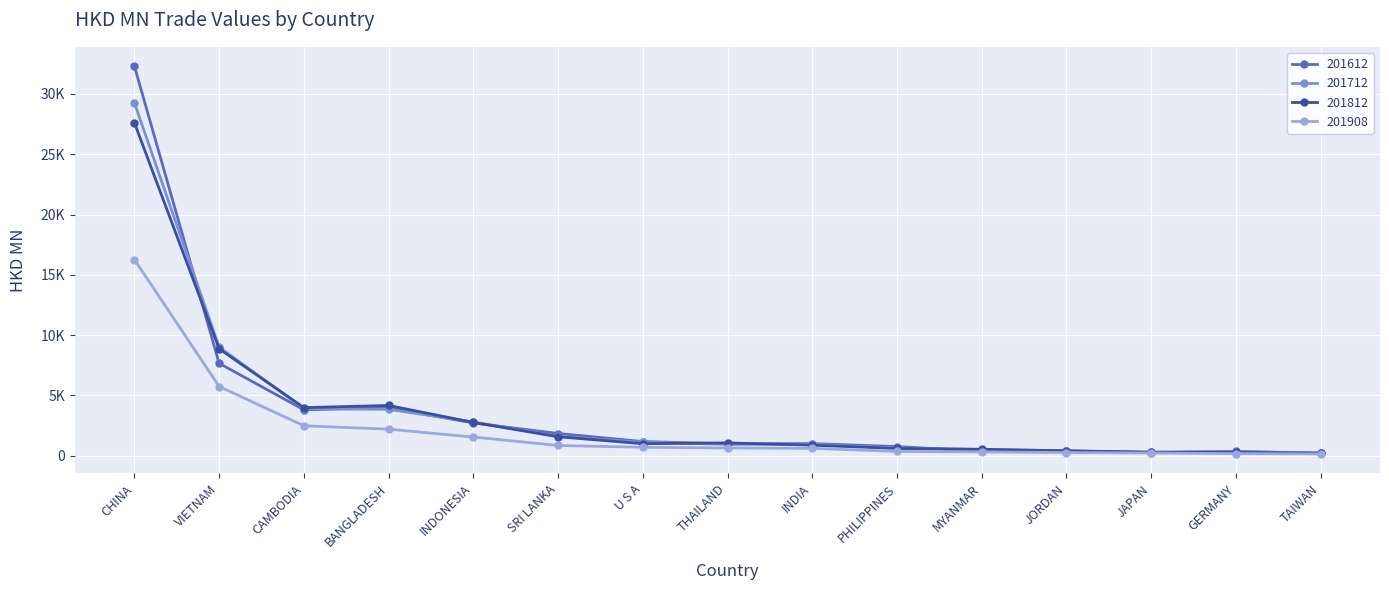

What are all the series names shown in the legend?

201612, 201712, 201812, 201908